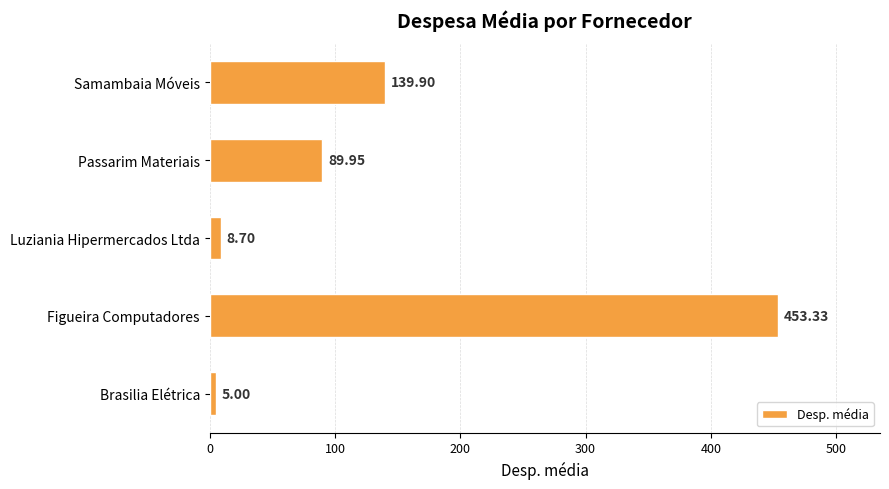

At which category does the chart reach its minimum across all series?

Brasilia Elétrica